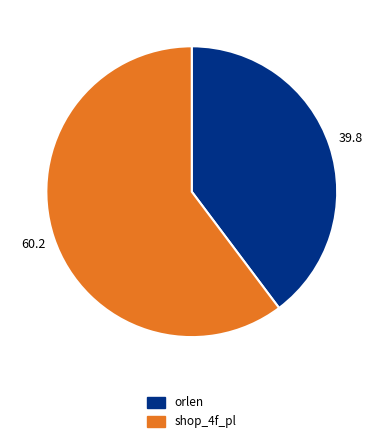

What is the ratio of the value at orlen to the value at shop_4f_pl?

0.7